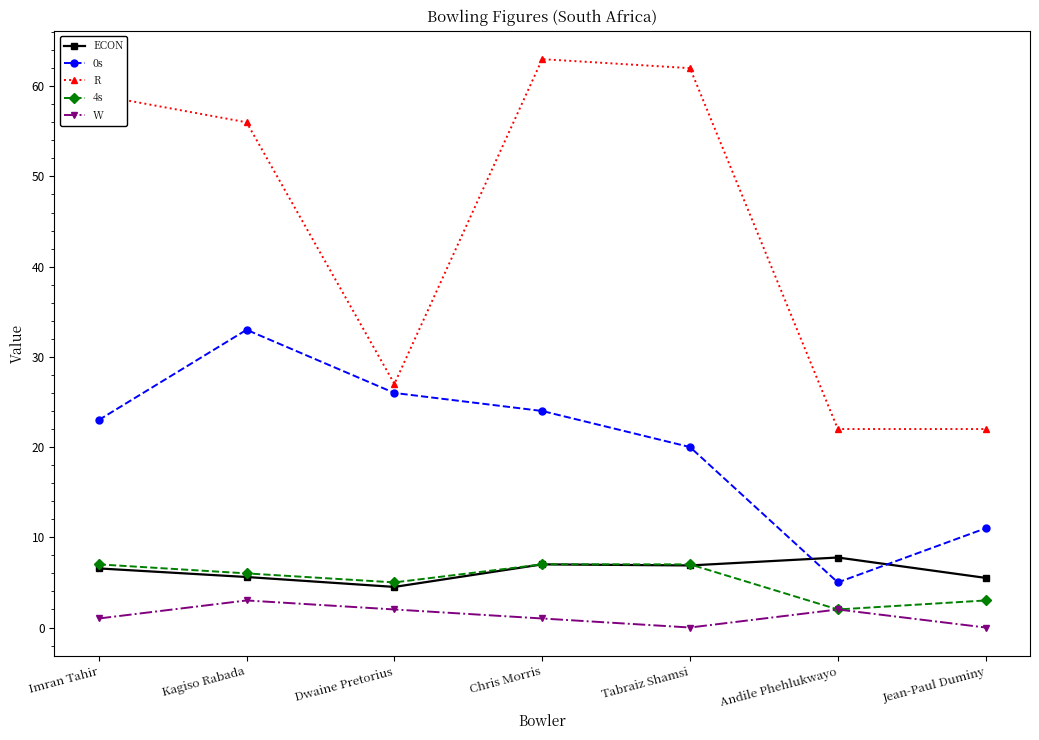

What is the approximate value of W at Chris Morris?

1.0